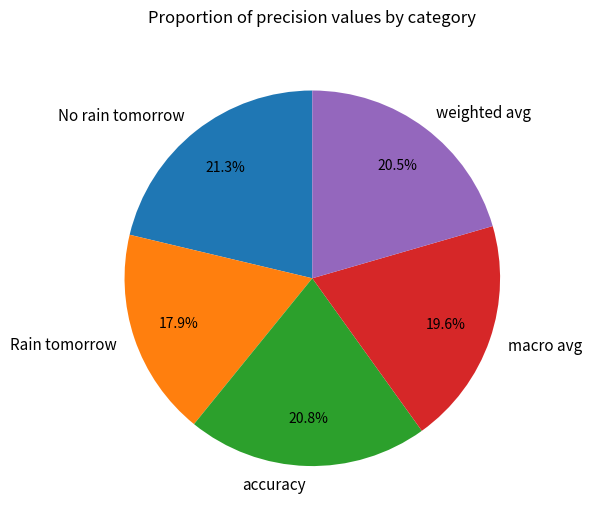

Does Rain tomorrow account for over 50% of the chart?

No